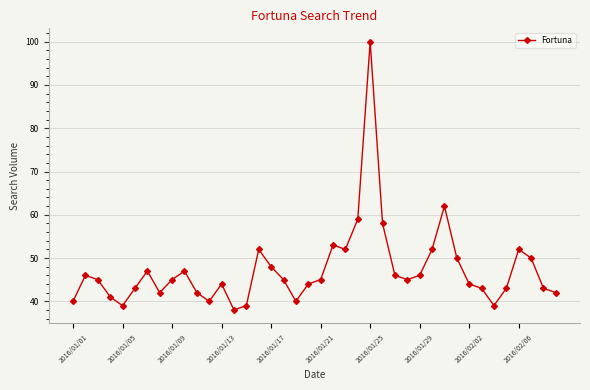

How many categories are shown in the chart?

40